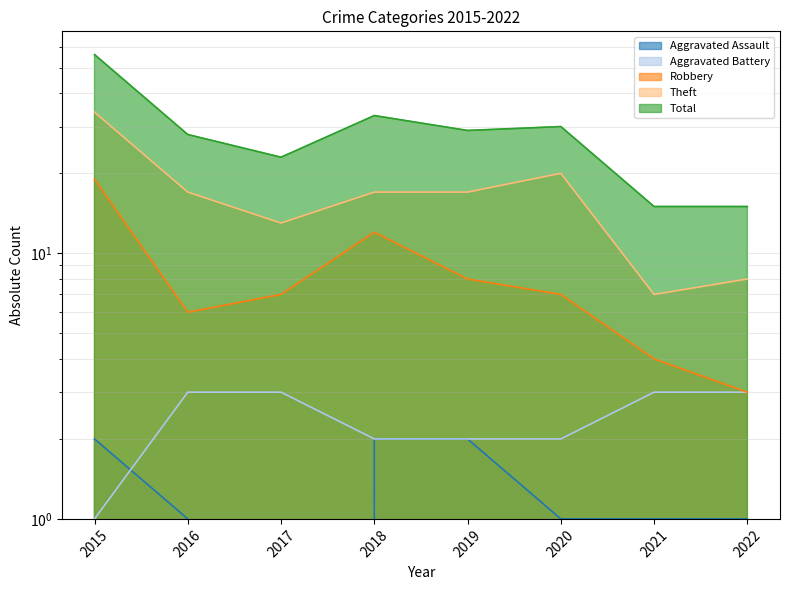

Rank the series at 2020 from lowest to highest value.

Aggravated Assault, Aggravated Battery, Robbery, Theft, Total